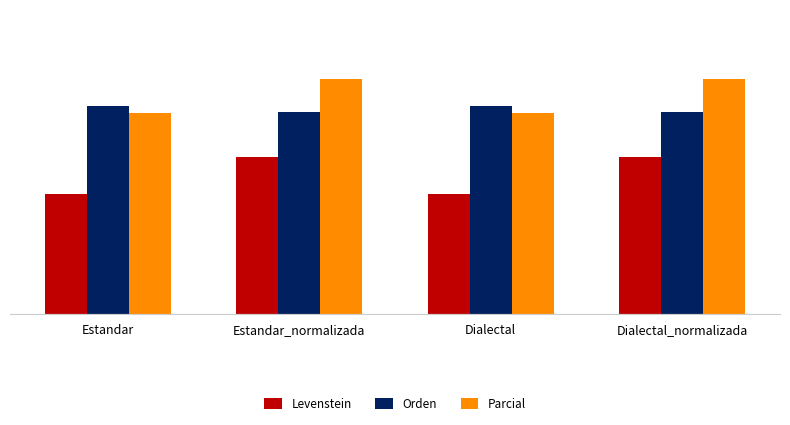

What is the minimum value for Levenstein?

31.5